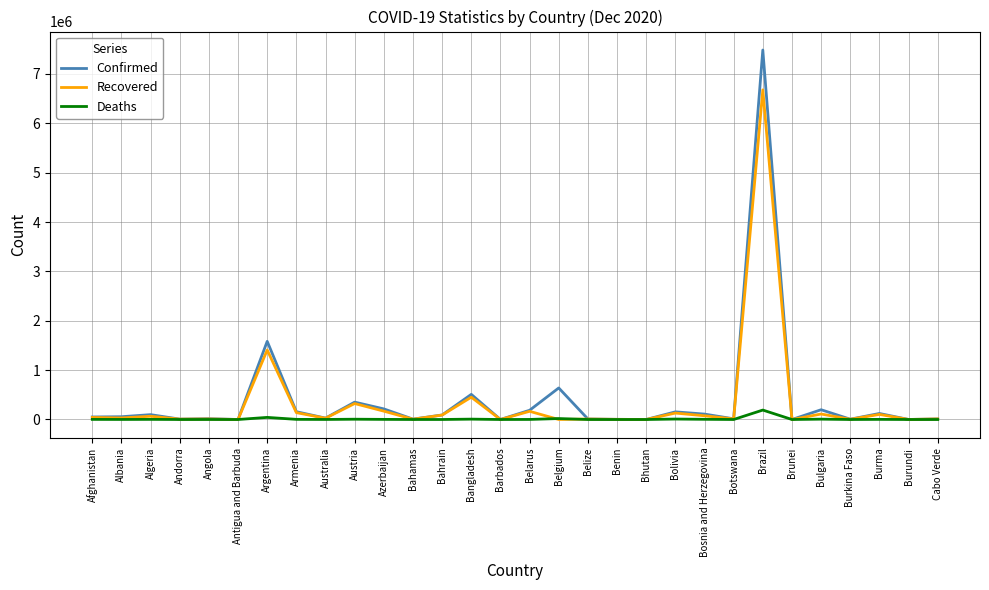

Which series has the largest range (max minus min)?

Confirmed